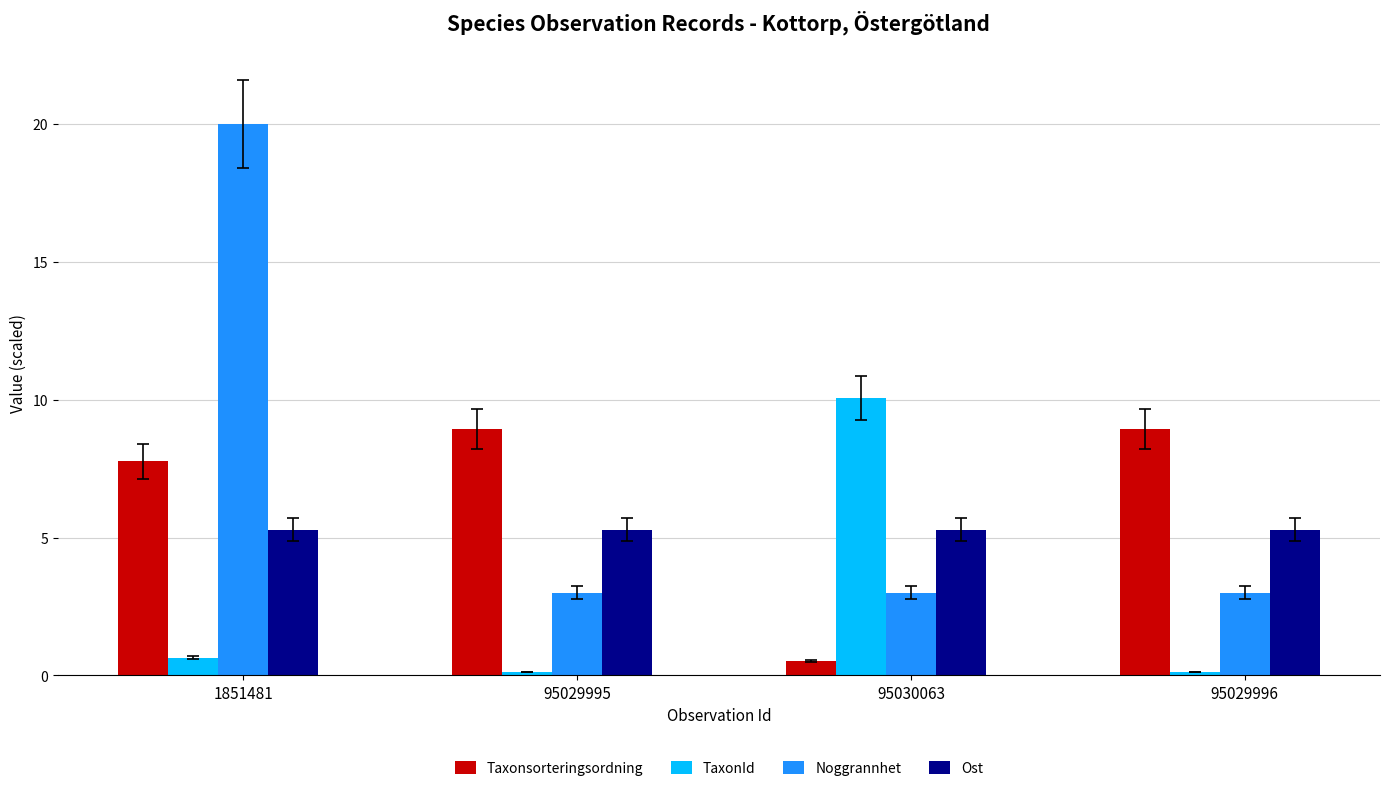

At which category is the sum across all series the highest?

1851481